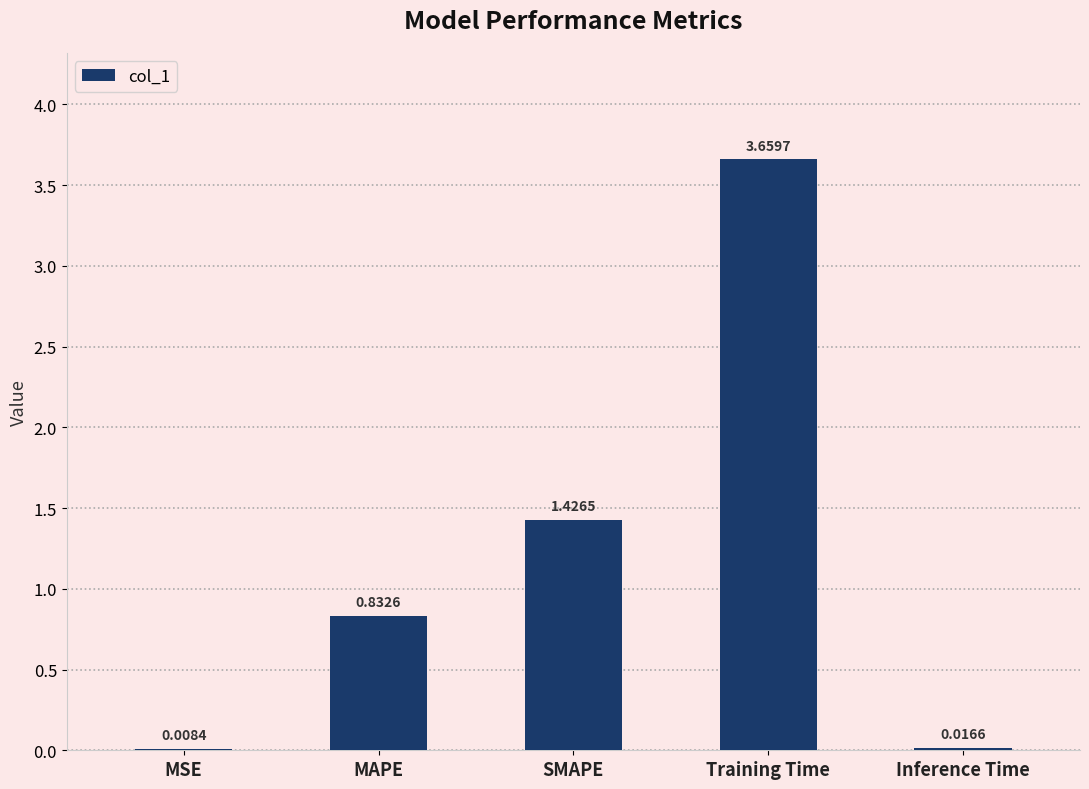

Where is the data nearest to the value 1?

MAPE